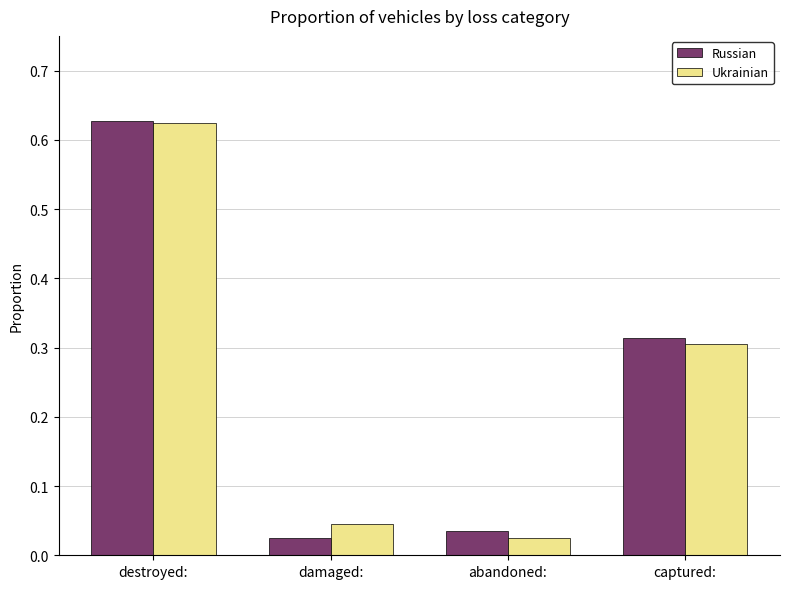

At how many categories does at least one series exceed 0?

4